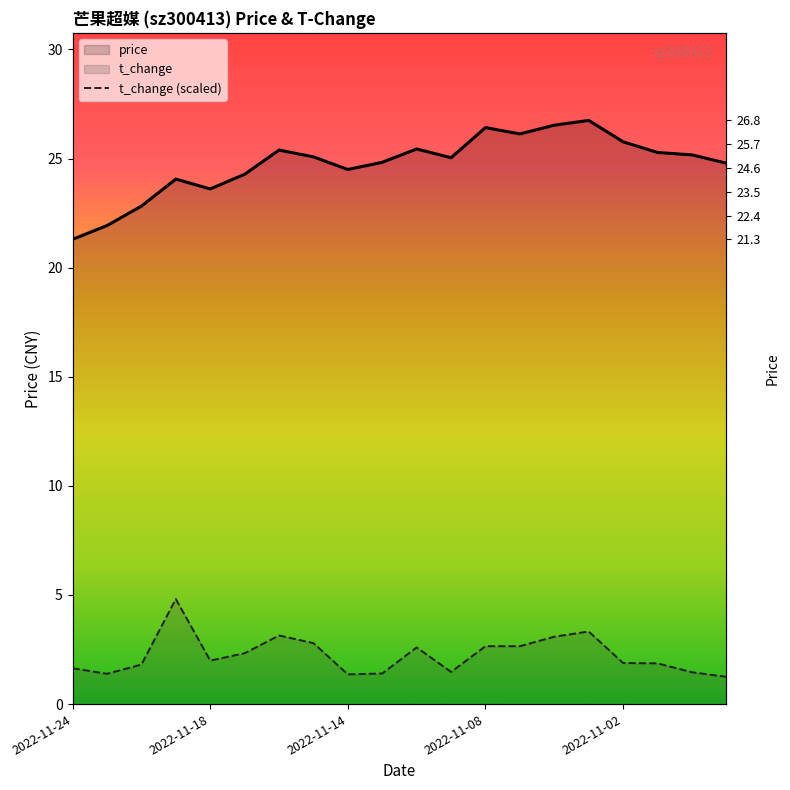

At 18, list the series in order from smallest to largest.

t_change (scaled), price